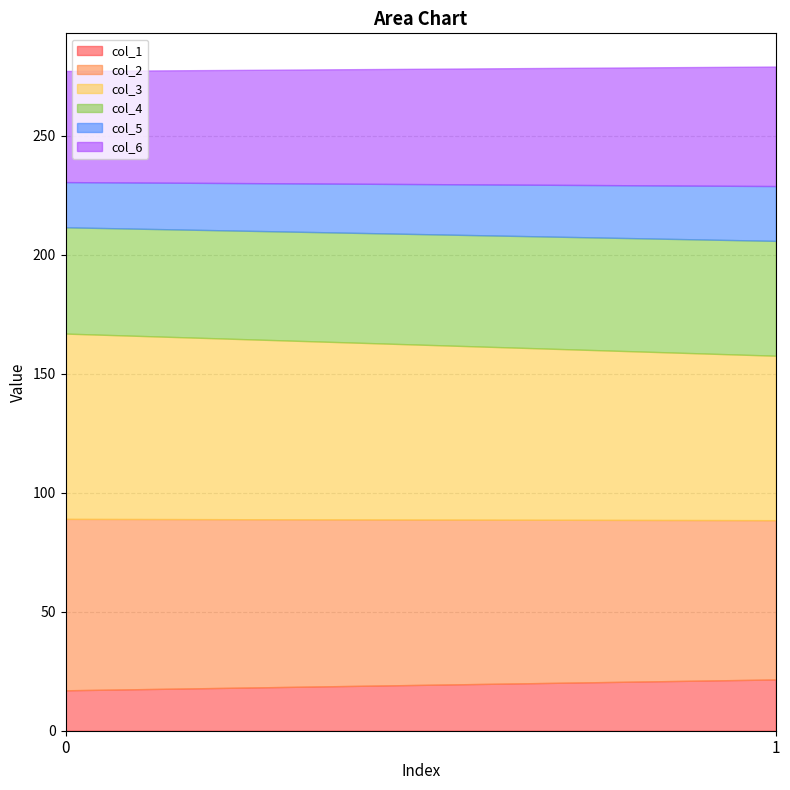

Reading left to right, what are all the values shown in this chart?

col_1: 0=17.0	1=21.5
col_2: 0=72.0	1=66.9
col_3: 0=77.9	1=69.1
col_4: 0=44.7	1=48.3
col_5: 0=19.0	1=23.0
col_6: 0=46.7	1=50.2